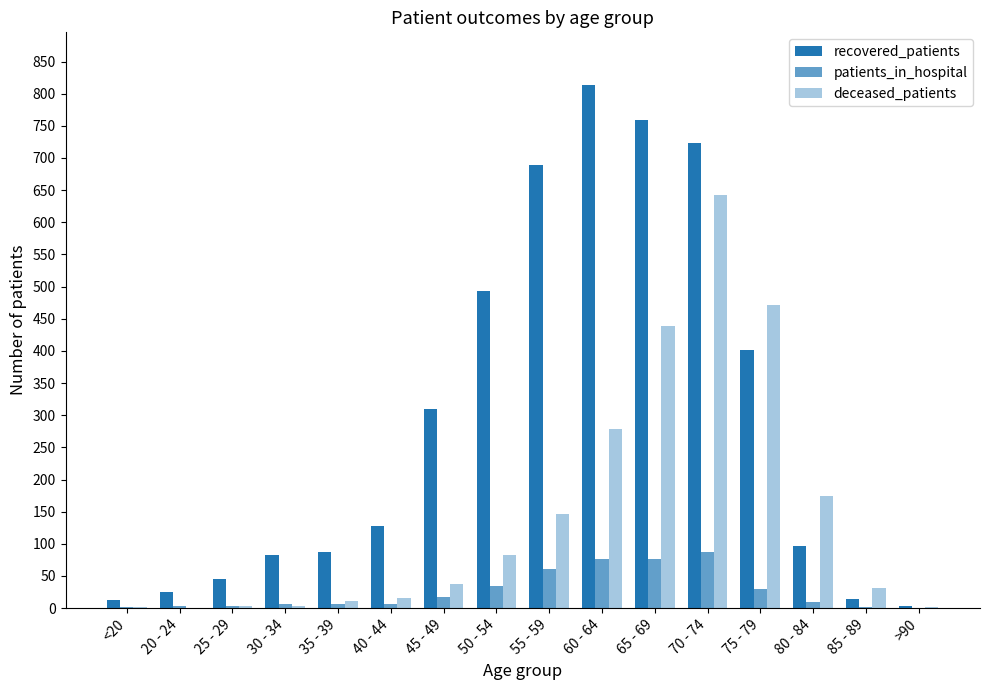

How many categories are shown in the chart?

16